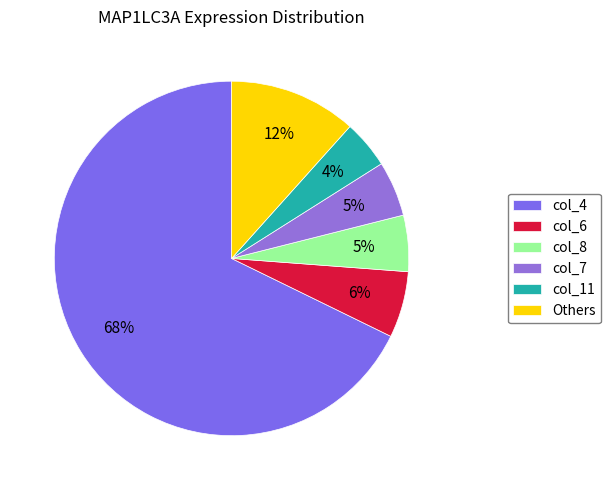

To the nearest percent, what is the average slice percentage?

17%